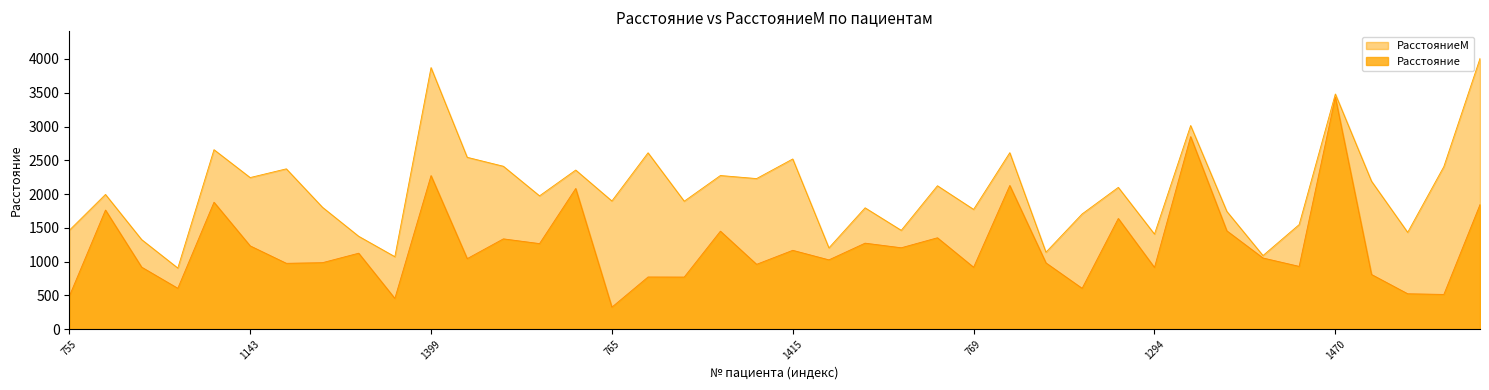

How many lines are shown in the chart?

2